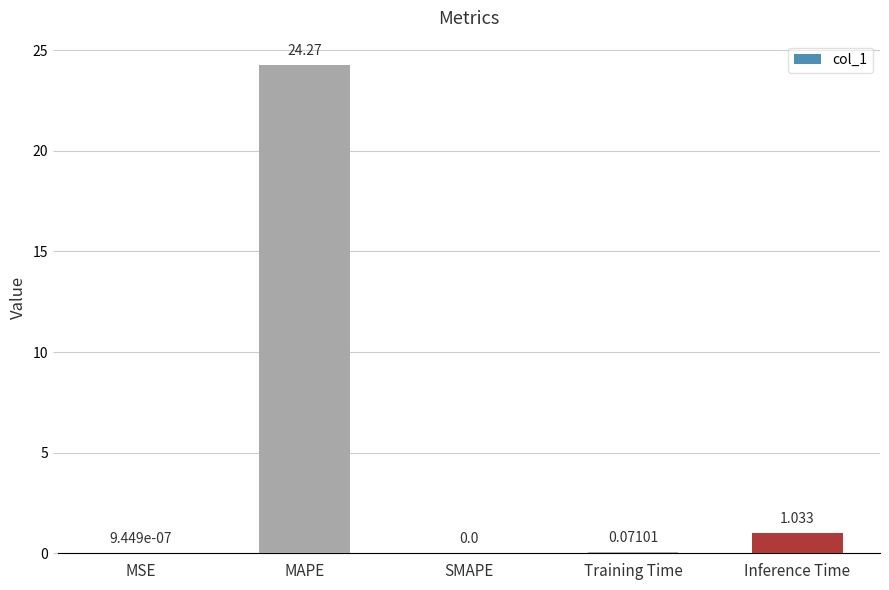

Where is the data nearest to the value 12?

Inference Time